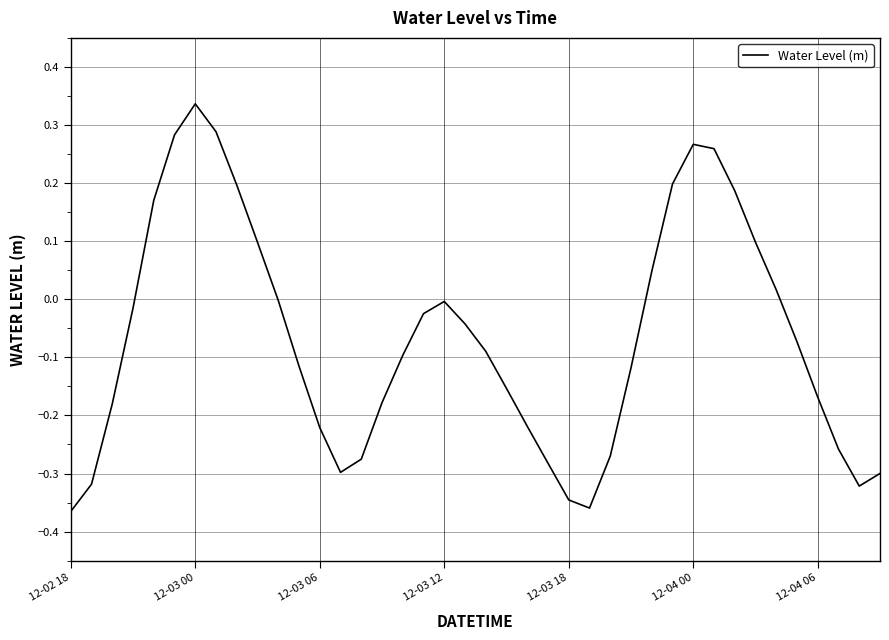

What is the difference between the maximum and minimum values?

0.7